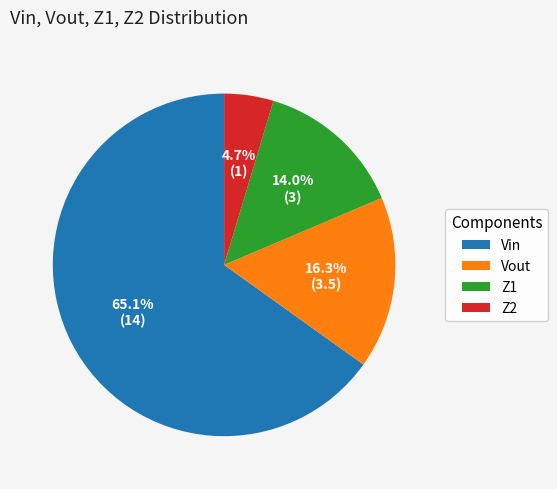

True or false: Vout accounts for 28% of the total.

False